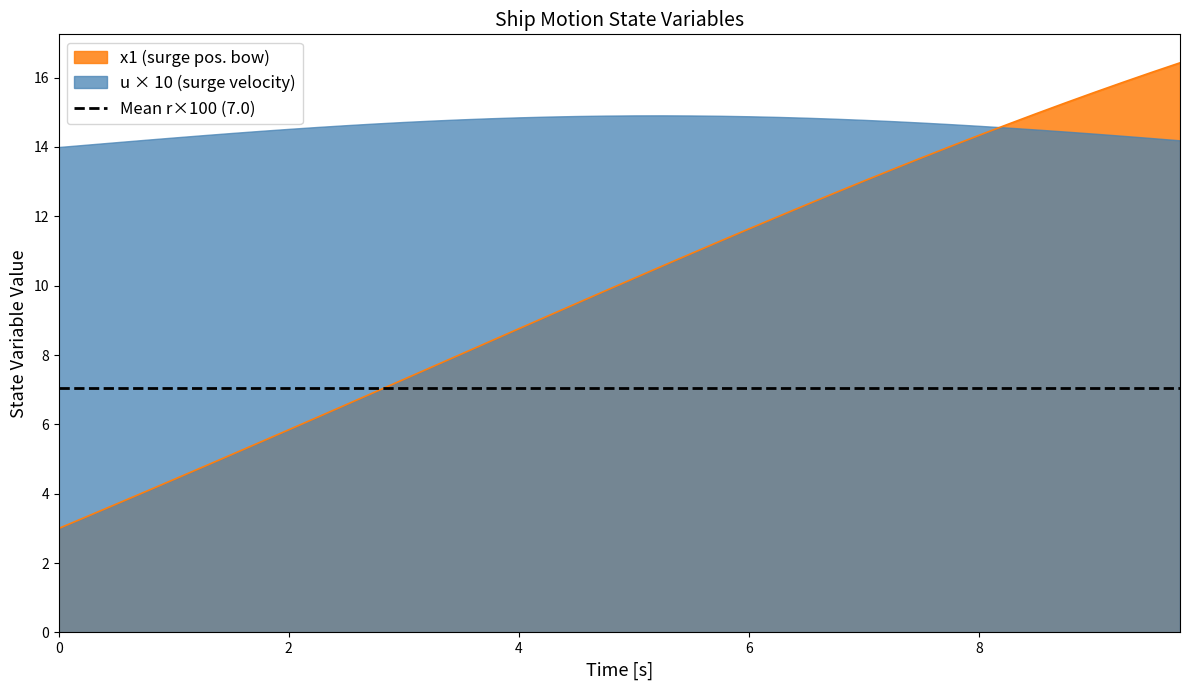

Read the time value at x1.

0.5